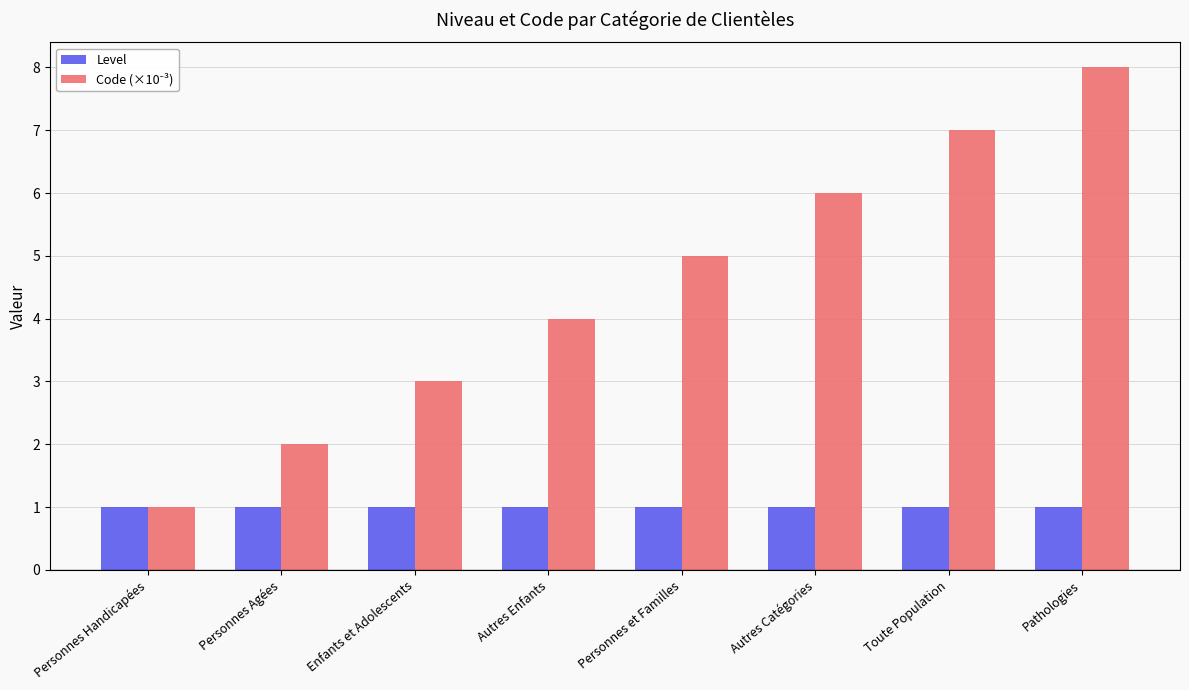

What is the sum of all Level values?

8